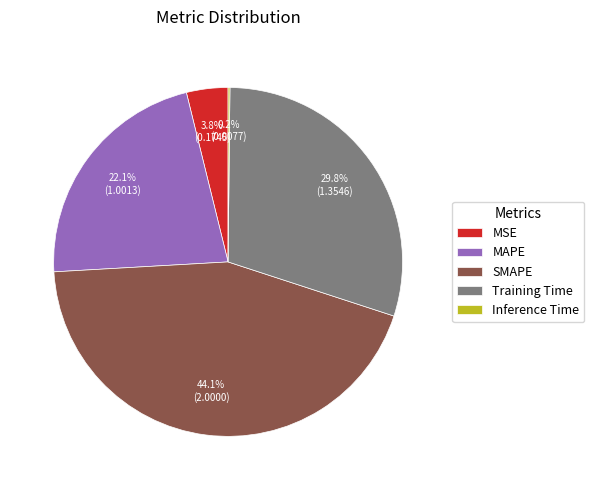

What is the largest slice in the pie chart?

SMAPE